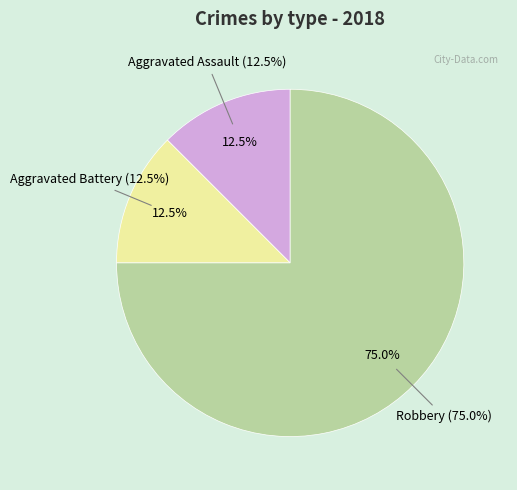

Combined, what portion of the pie is Aggravated Assault and Robbery?

87.5%